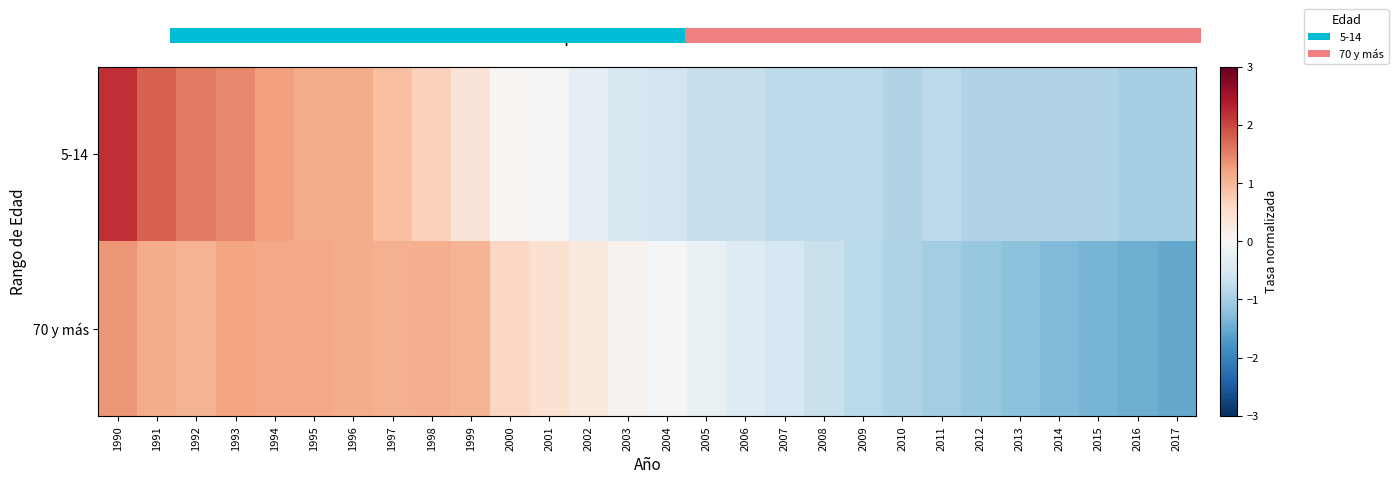

Reading left to right, what are all the values shown in this chart?

5-14: 1990=2.2	1991=1.8	1992=1.5	1993=1.4	1994=1.2	1995=1.1	1996=1.1	1997=0.9	1998=0.7	1999=0.4	2000=0.1	2001=-0.0	2002=-0.3	2003=-0.5	2004=-0.6	2005=-0.7	2006=-0.7	2007=-0.8	2008=-0.8	2009=-0.8	2010=-0.9	2011=-0.8	2012=-0.9	2013=-0.9	2014=-0.9	2015=-0.9	2016=-1.0	2017=-1.0
70 y más: 1990=1.3	1991=1.1	1992=1.0	1993=1.2	1994=1.2	1995=1.1	1996=1.1	1997=1.1	1998=1.1	1999=1.0	2000=0.6	2001=0.5	2002=0.3	2003=0.1	2004=-0.1	2005=-0.2	2006=-0.4	2007=-0.5	2008=-0.7	2009=-0.8	2010=-0.9	2011=-1.0	2012=-1.1	2013=-1.2	2014=-1.3	2015=-1.4	2016=-1.5	2017=-1.5